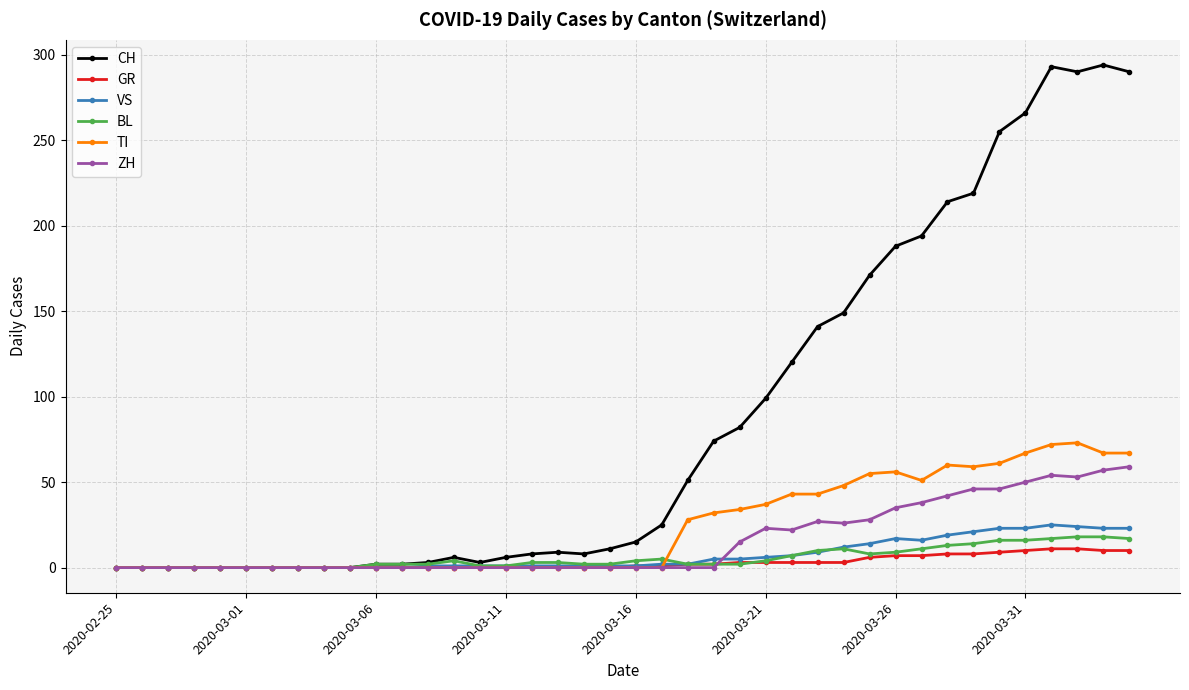

At how many categories does at least one series exceed 87?

15